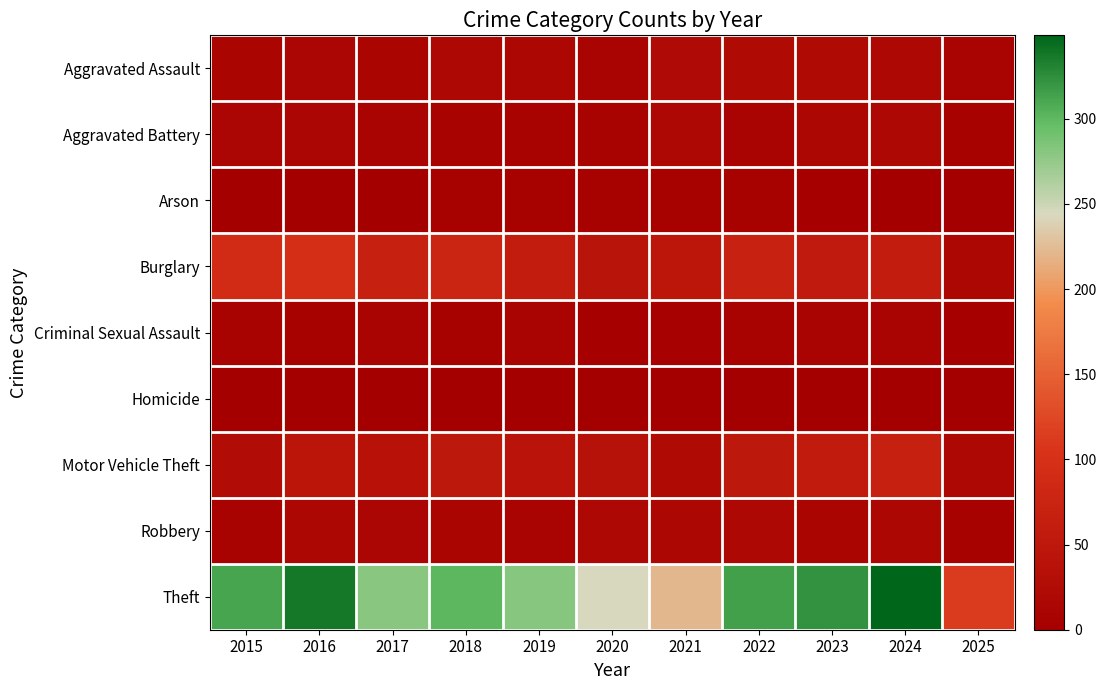

Which series has the largest total across all categories?

Theft